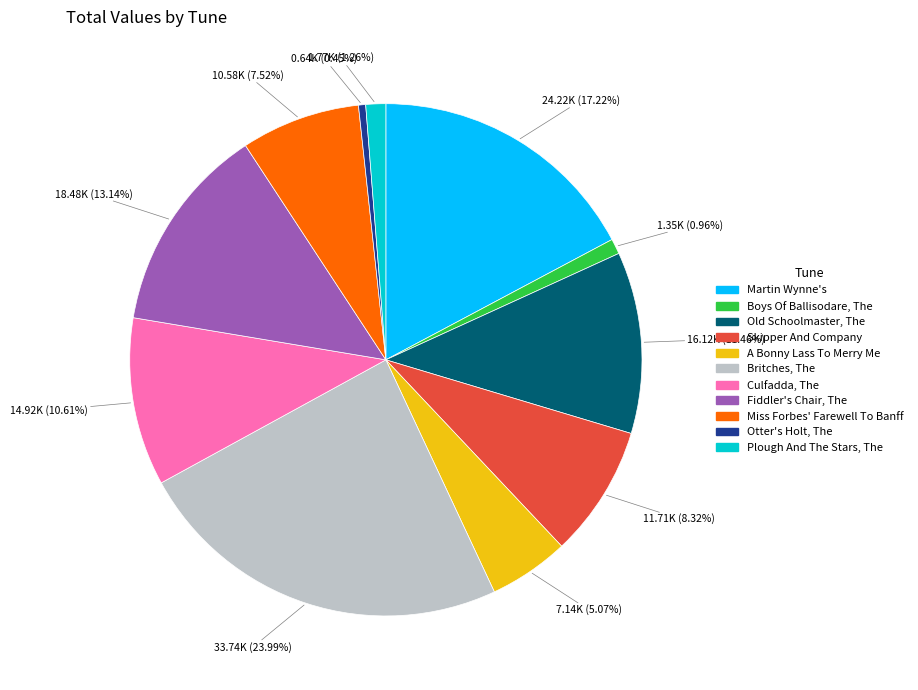

Which category has the smallest portion of the pie?

Otter's Holt, The